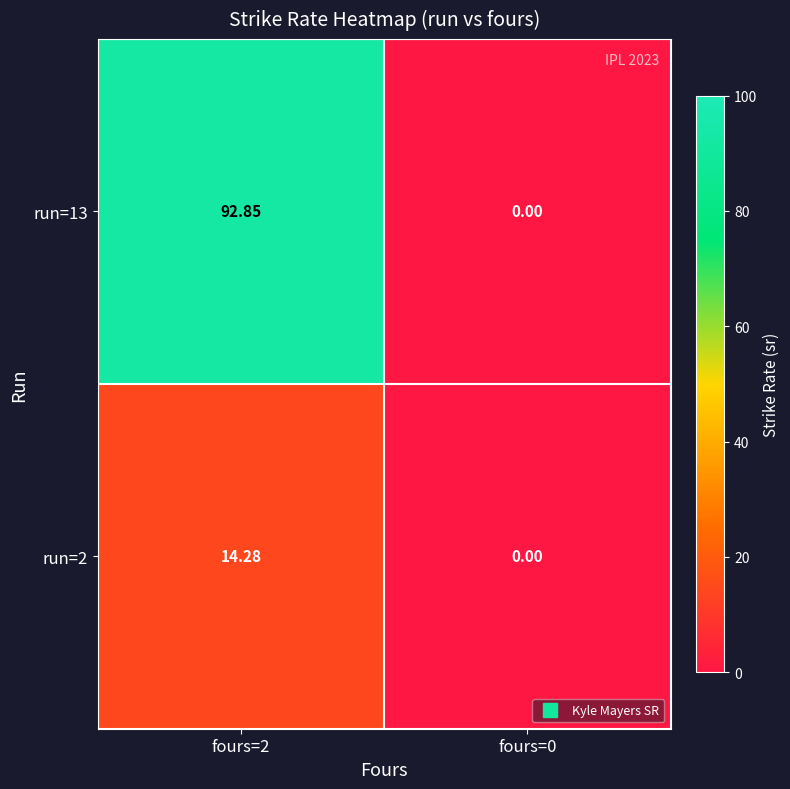

Count the number of data series in this chart.

2